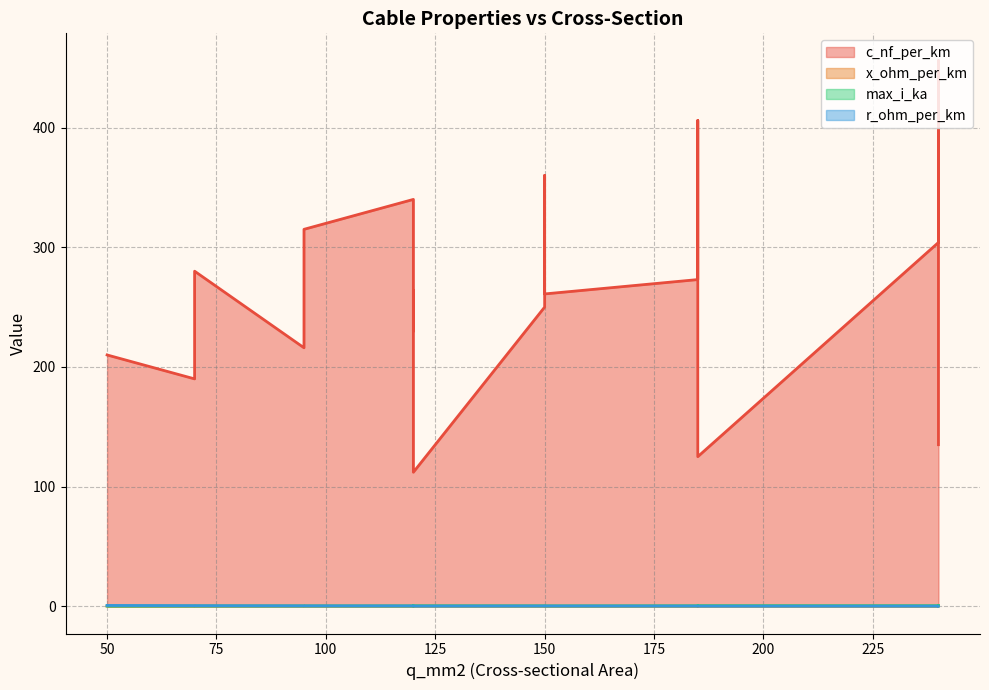

Which series has the largest range (max minus min)?

c_nf_per_km